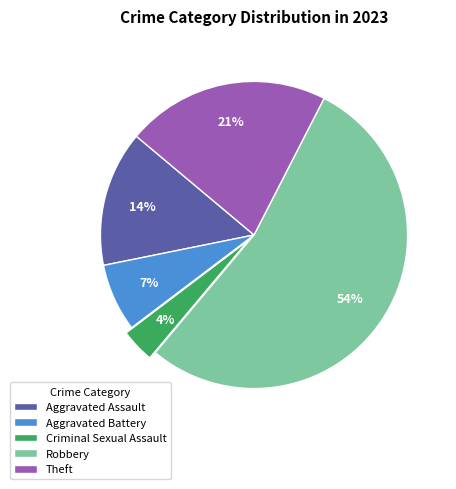

Which category has the smallest portion of the pie?

Criminal Sexual Assault